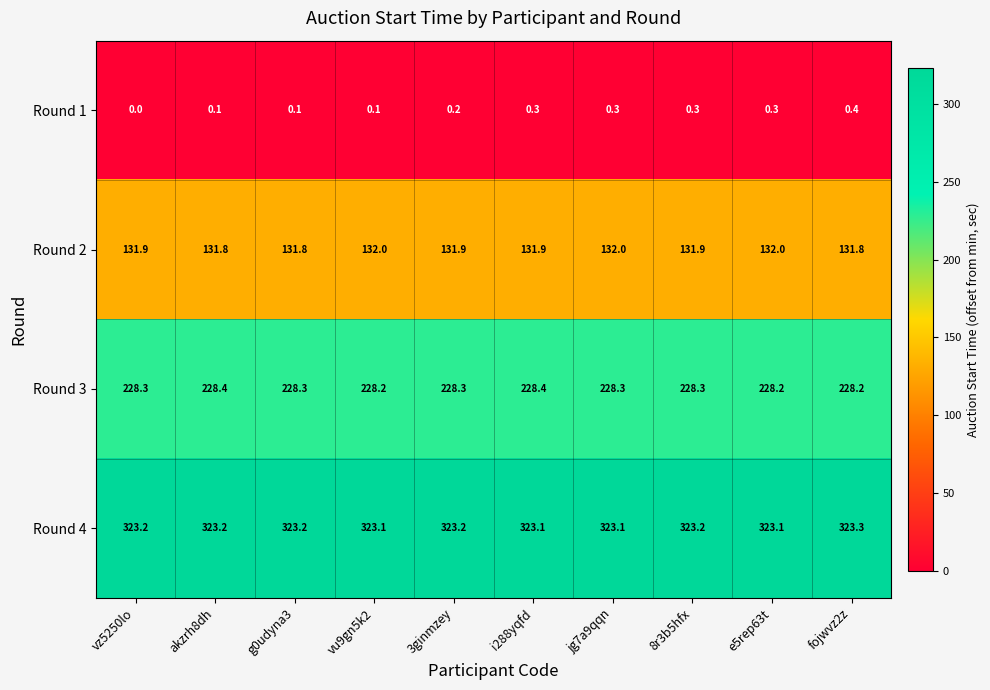

Is it true that Round 4 equals 127.4 at fojwvz2z?

False